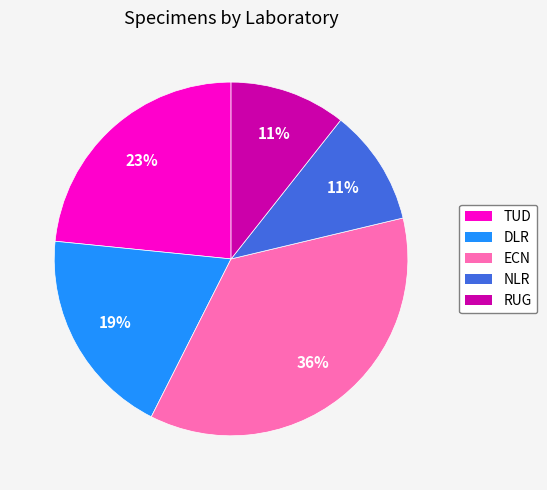

Does any single category account for the majority?

No